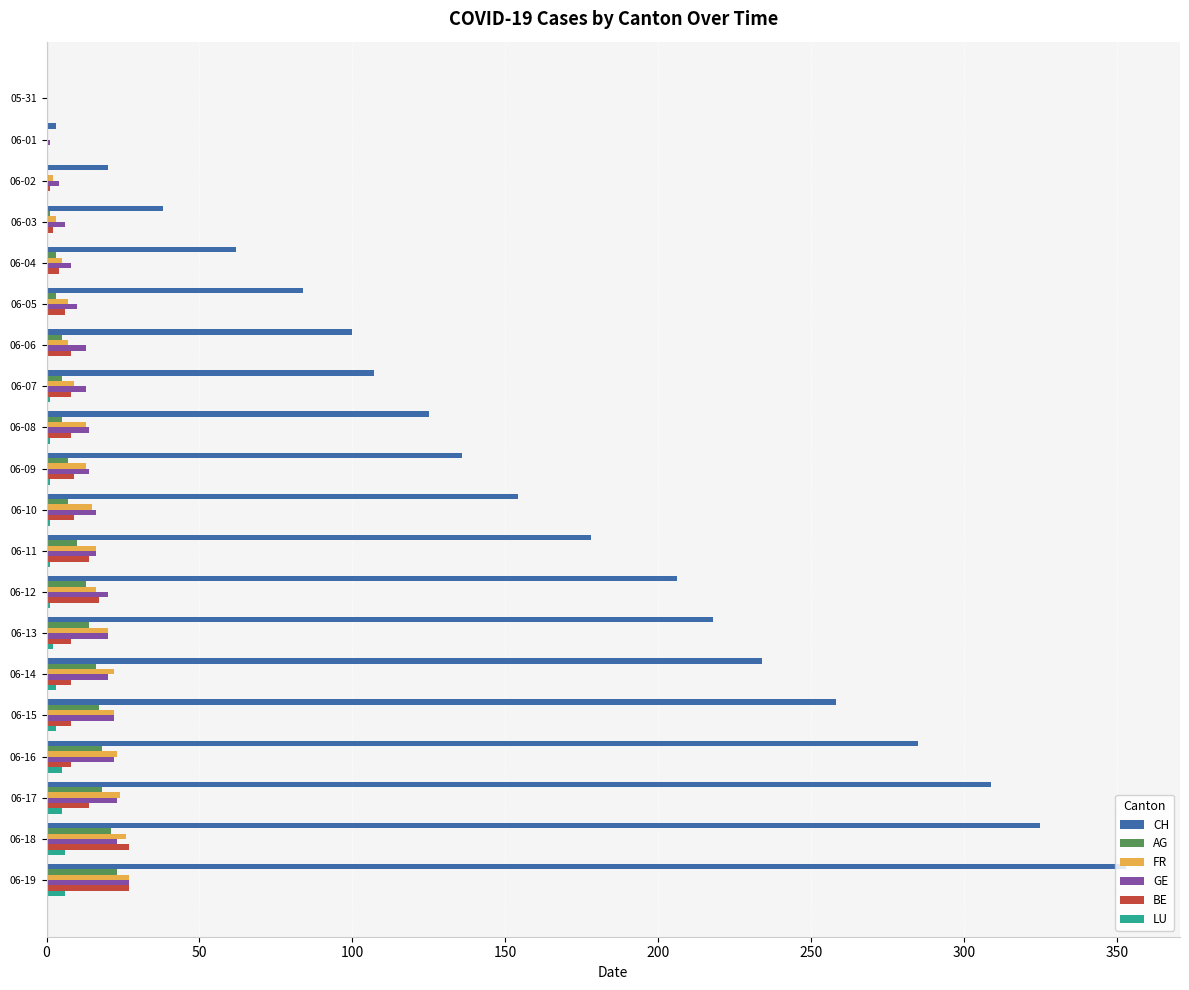

What is the maximum value shown in the chart?

353